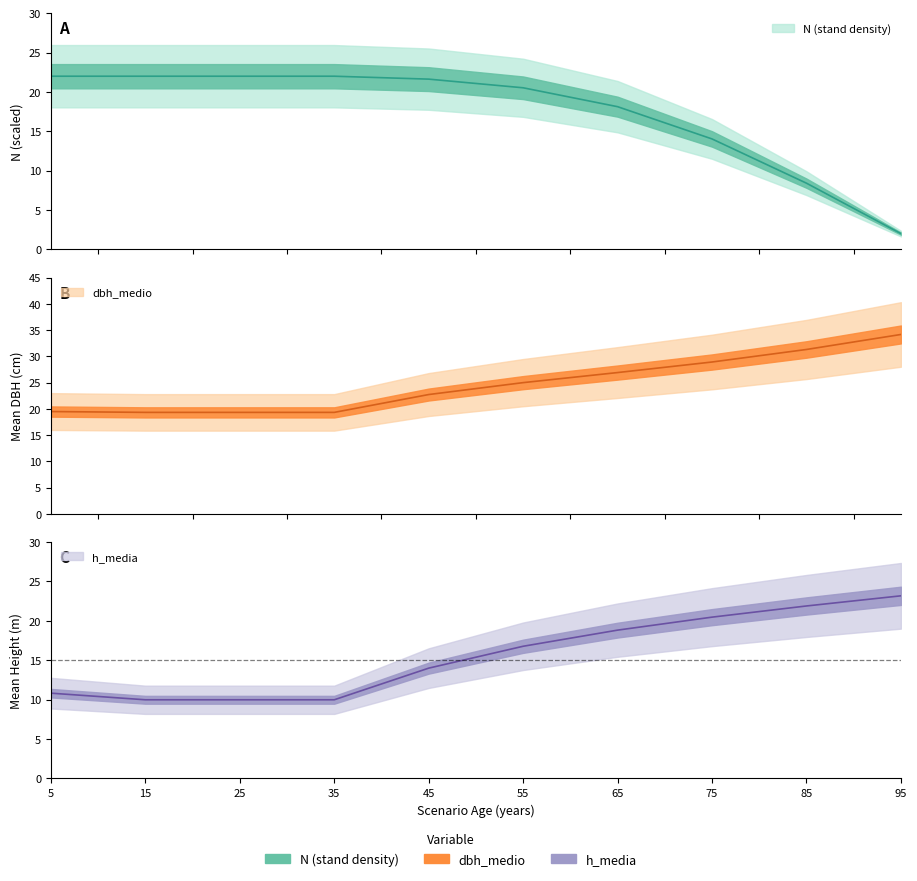

What are all the series names shown in the legend?

N, dbh_medio, h_media